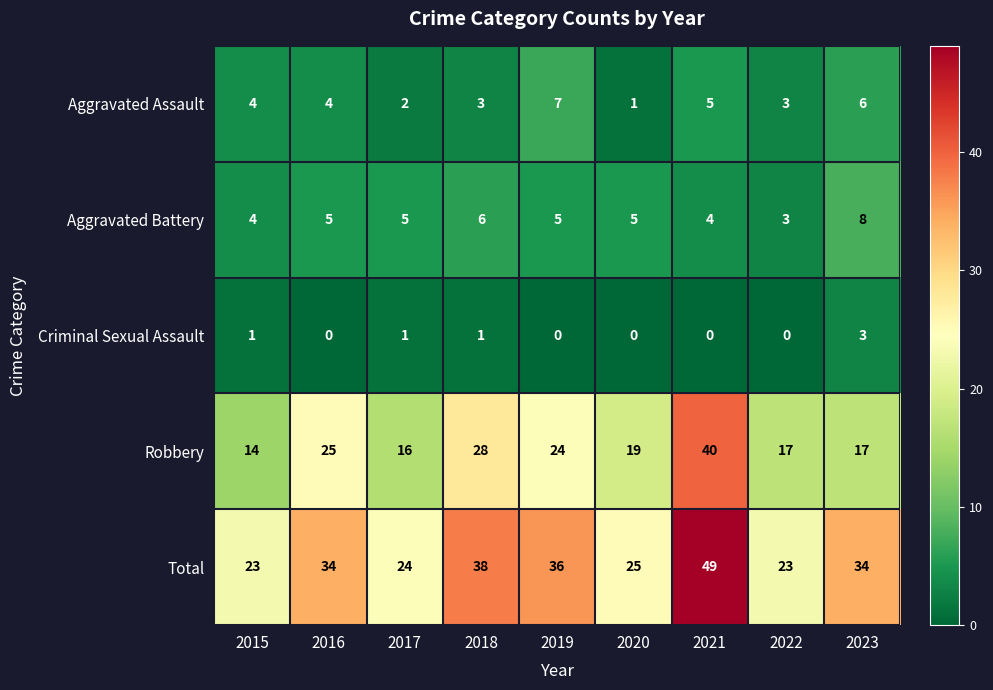

Which category has the highest value across all series?

2021